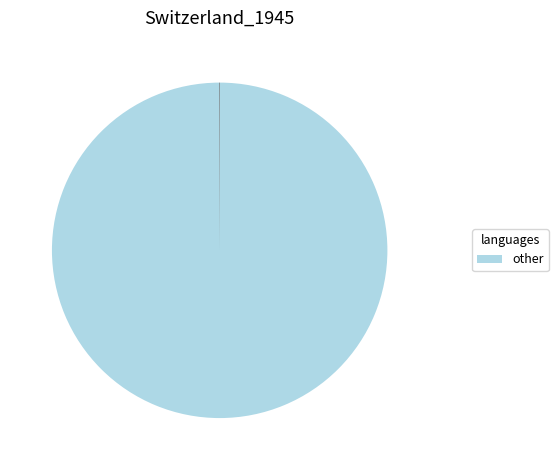

Is there a majority slice in this chart?

Yes